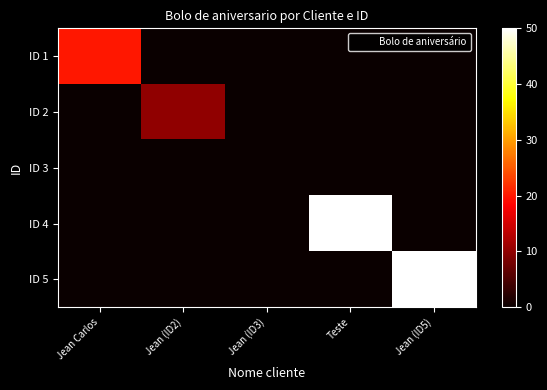

What is the spread (max minus min) of values at Teste?

50